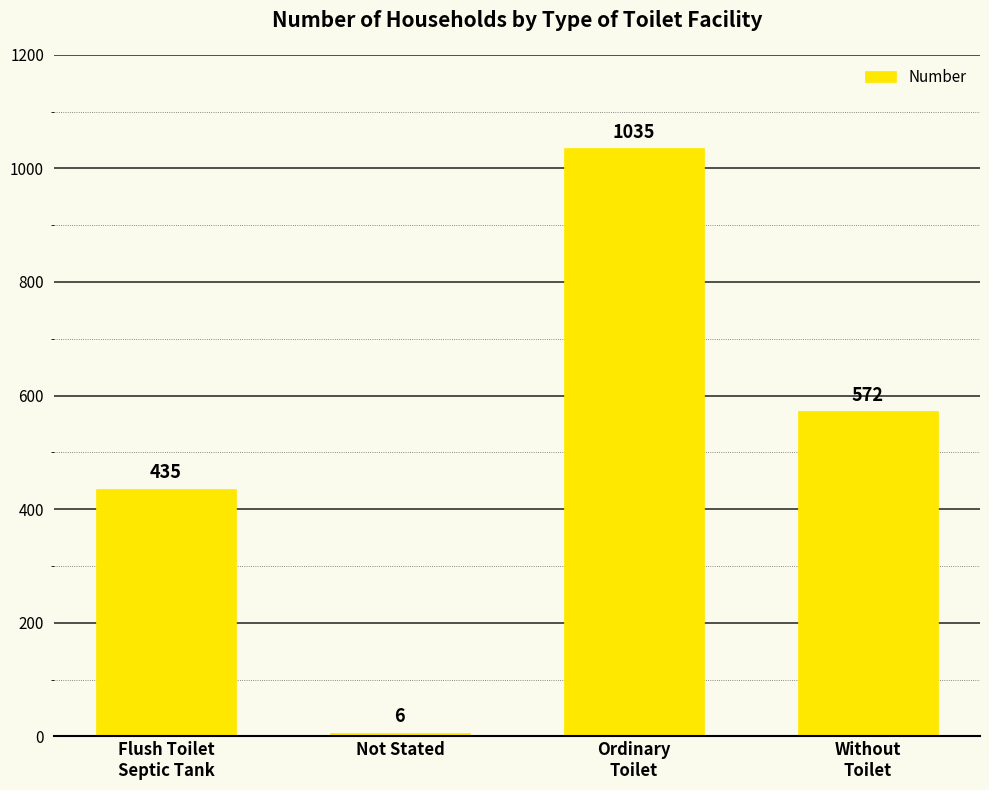

What is the ratio of the value at Ordinary
Toilet to the value at Not Stated?

172.5